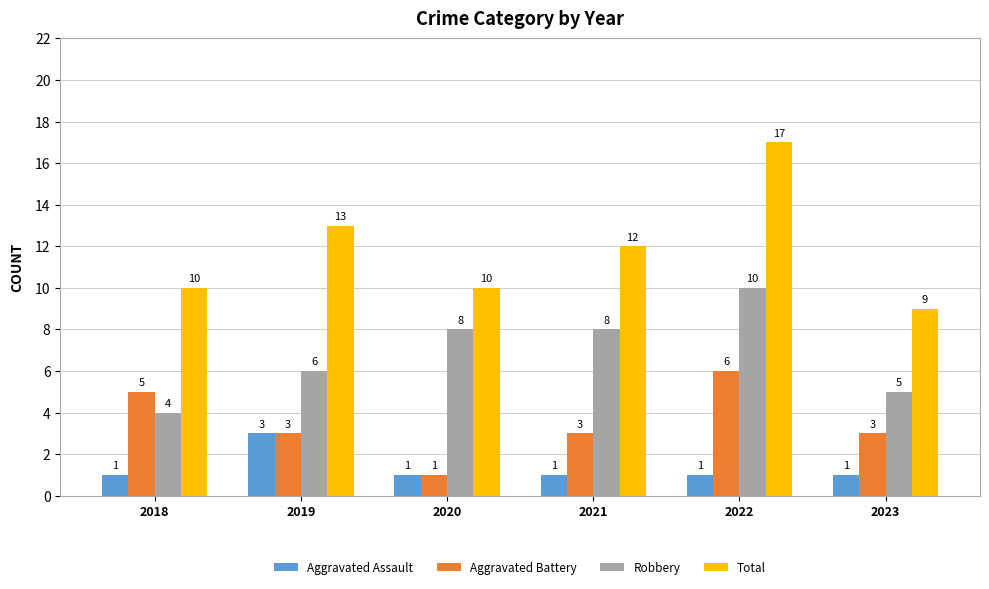

Is it true that Aggravated Assault equals 4 at 2019?

False